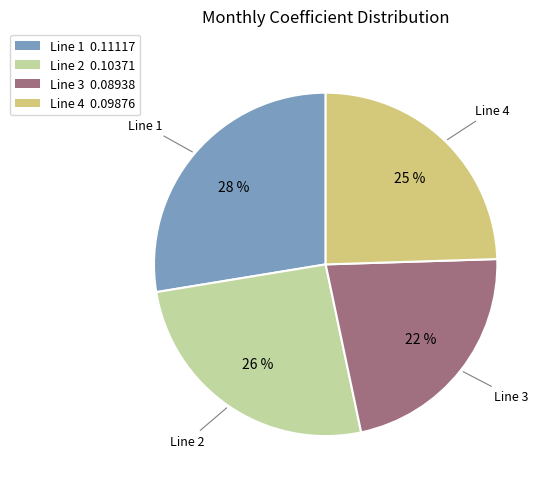

How many segments does this pie chart have?

4